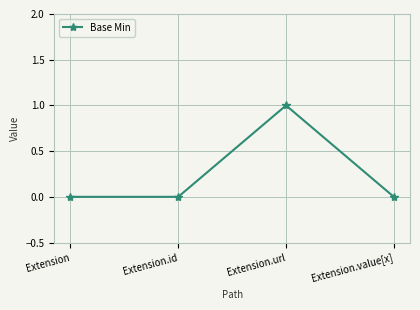

What position from the left is Extension.id?

2